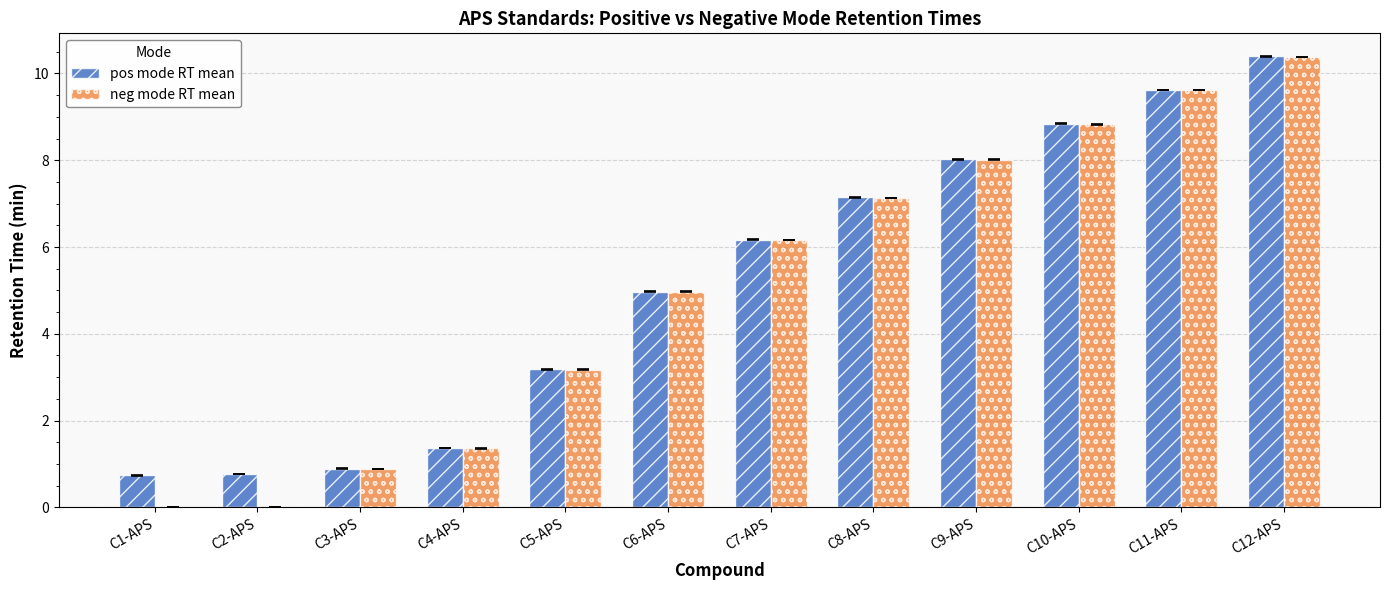

At which category is the sum across all series the highest?

C12-APS